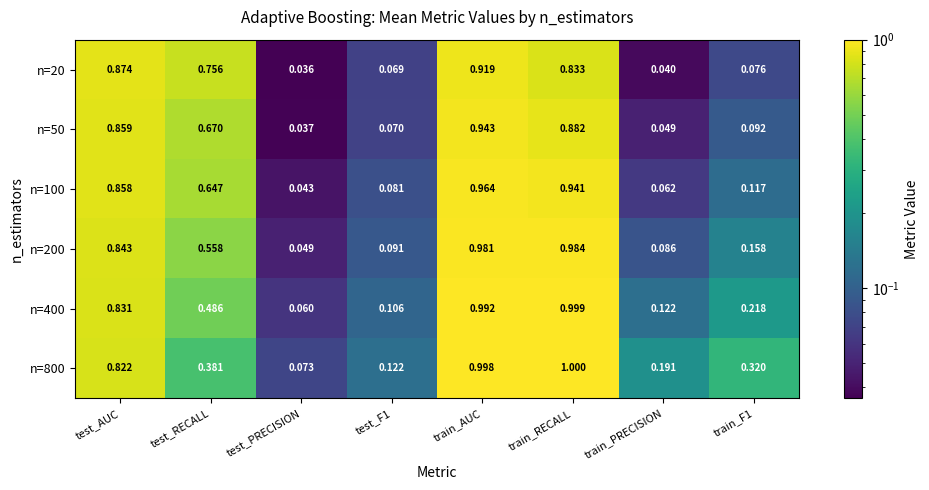

Where is n=20 nearest to the value 0?

test_PRECISION